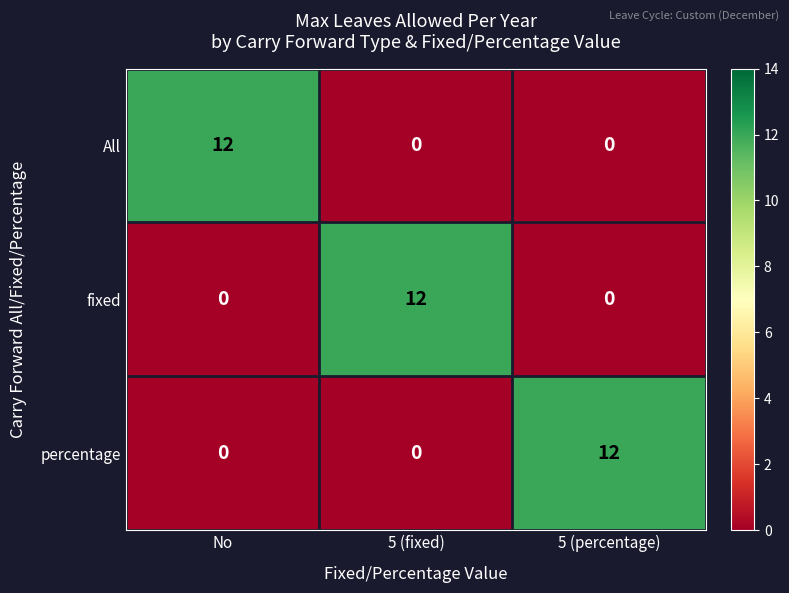

Which category has the highest value in the All series?

No